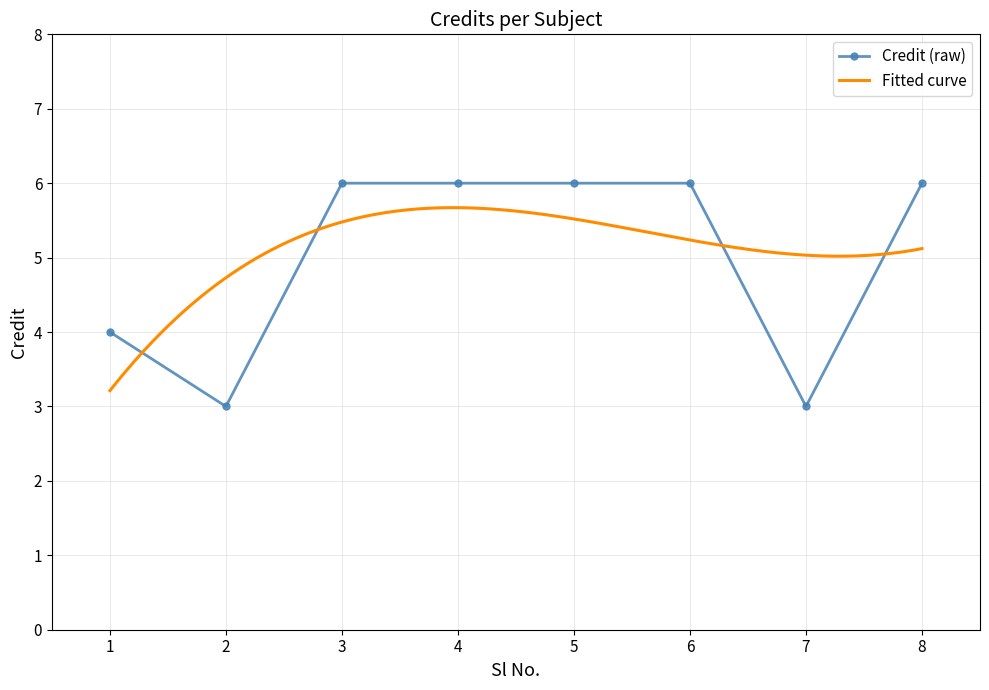

List the labels in order of value, largest first.

3, 4, 5, 6, 8, 1, 2, 7